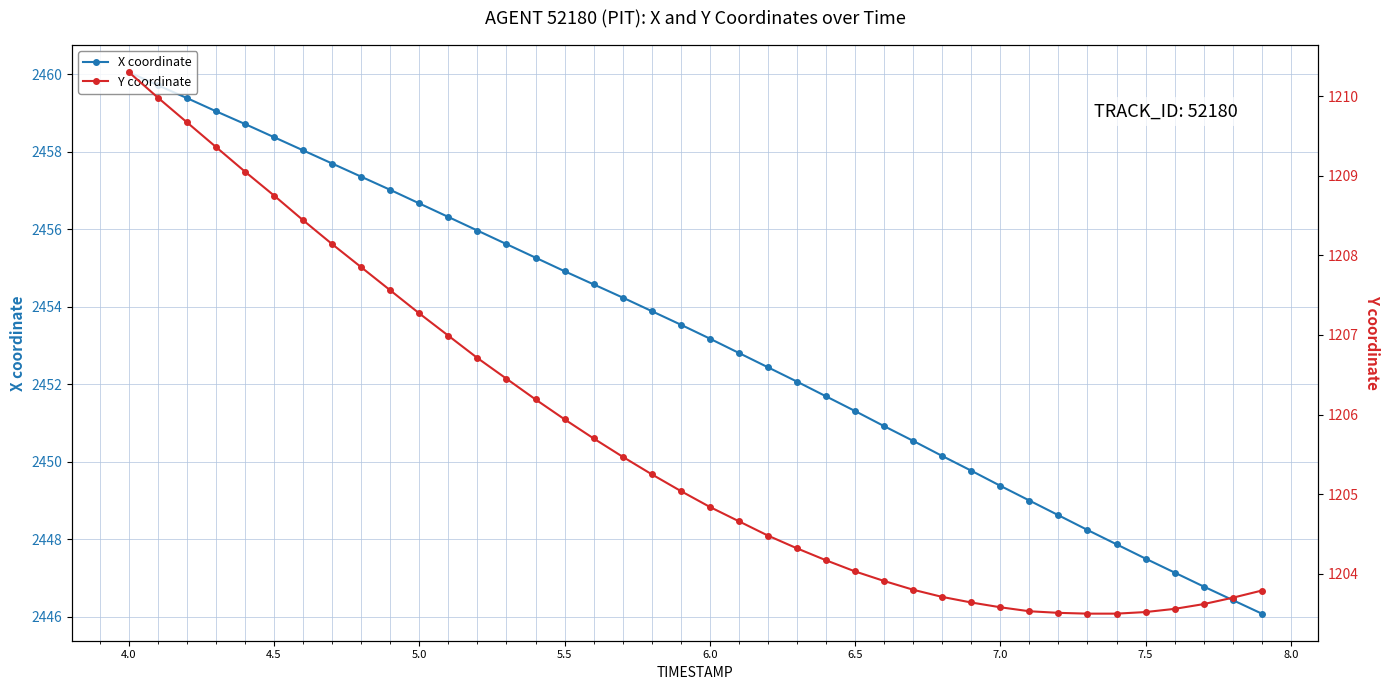

Reading left to right, extract all data points from this chart.

X coordinate: 2460.1	2459.7	2459.4	2459.1	2458.7	2458.4	2458.0	2457.7	2457.4	2457.0	2456.7	2456.3	2456.0	2455.6	2455.3	2454.9	2454.6	2454.2	2453.9	2453.5	2453.2	2452.8	2452.4	2452.1	2451.7	2451.3	2450.9	2450.5	2450.2	2449.8	2449.4	2449.0	2448.6	2448.2	2447.9	2447.5	2447.1	2446.8	2446.4	2446.1
Y coordinate: 1210.3	1210.0	1209.7	1209.4	1209.0	1208.8	1208.4	1208.1	1207.8	1207.6	1207.3	1207.0	1206.7	1206.5	1206.2	1205.9	1205.7	1205.5	1205.2	1205.0	1204.8	1204.7	1204.5	1204.3	1204.2	1204.0	1203.9	1203.8	1203.7	1203.6	1203.6	1203.5	1203.5	1203.5	1203.5	1203.5	1203.6	1203.6	1203.7	1203.8